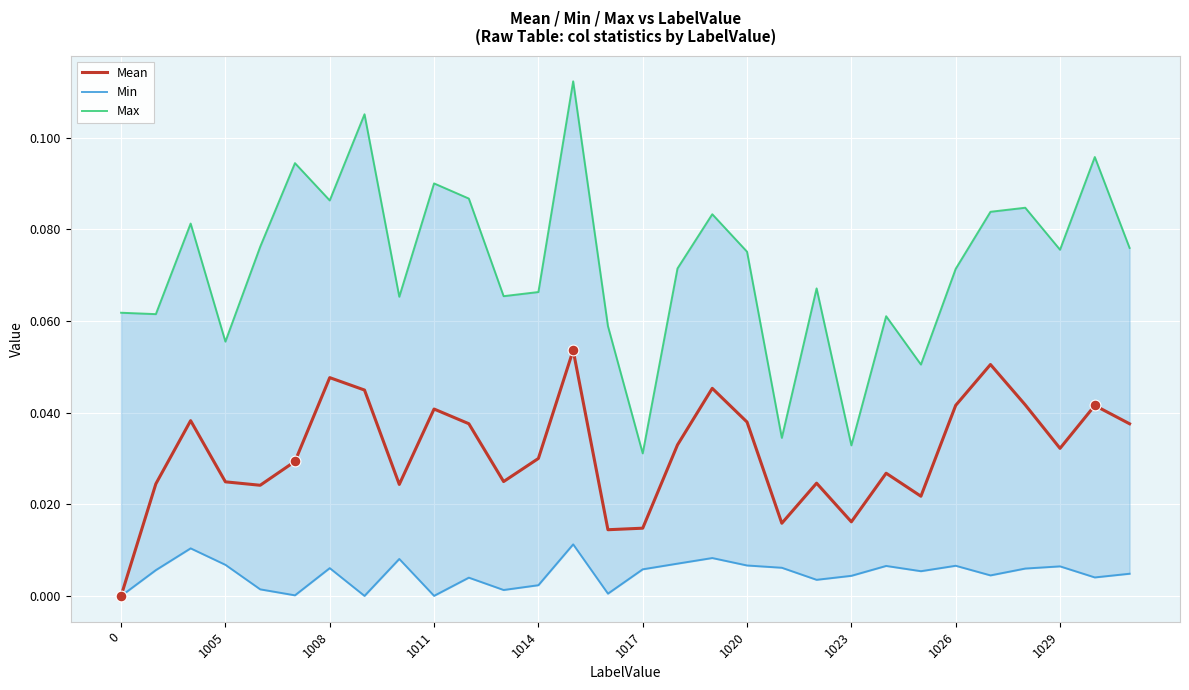

Is the value of Min at 1011 greater than the value of Max at 23?

No